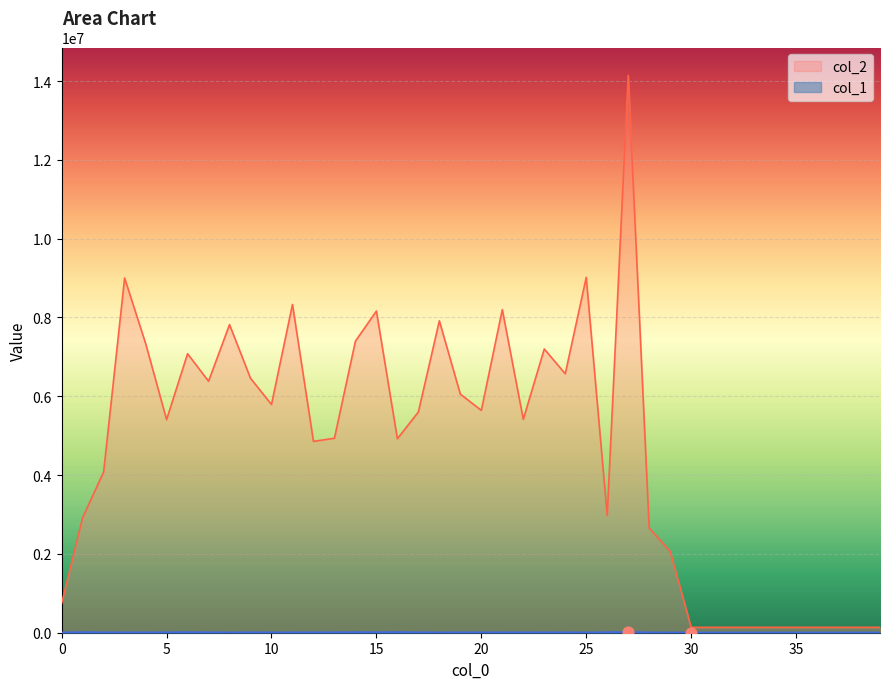

What are all the series names shown in the legend?

col_1, col_2